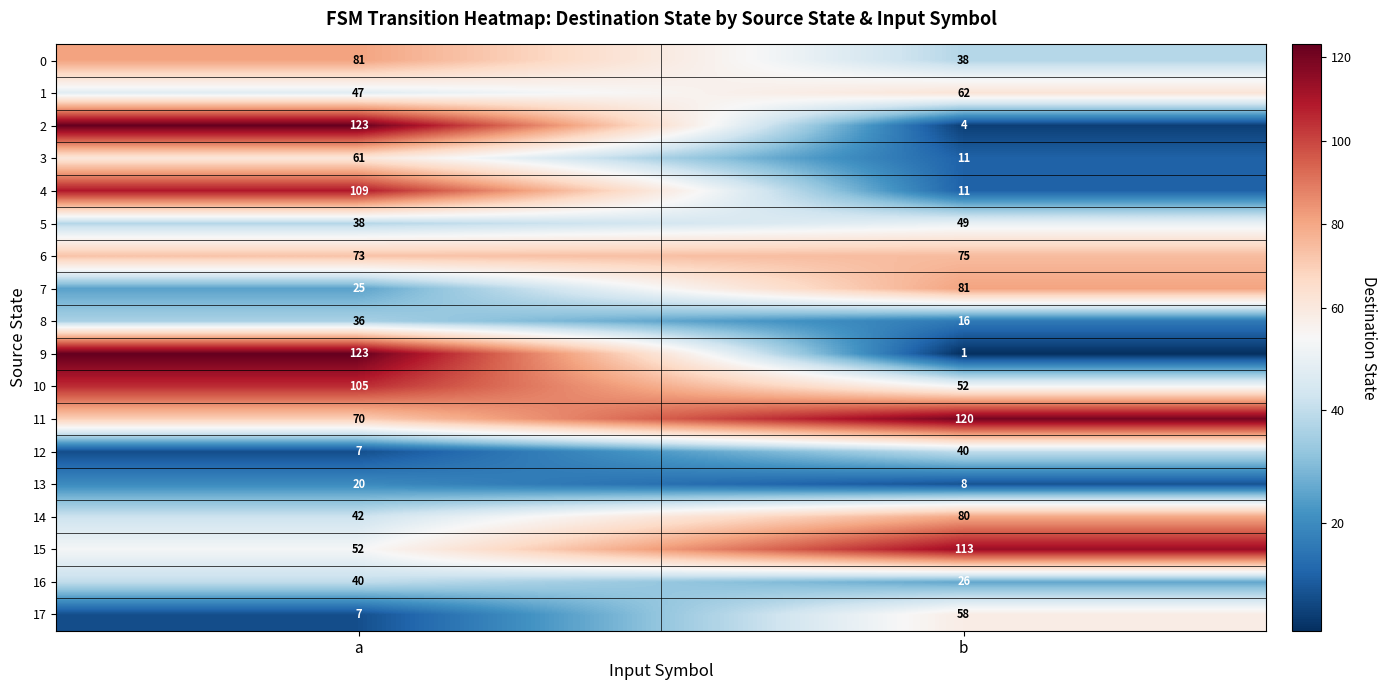

Between a and b, which series saw the biggest shift?

9